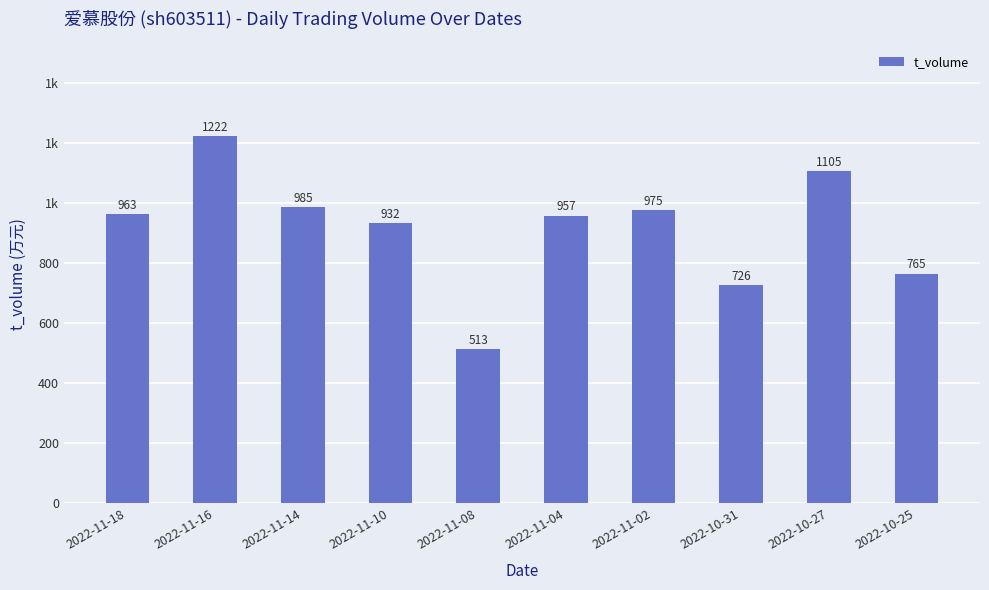

What is the difference between the second highest and second lowest values?

379